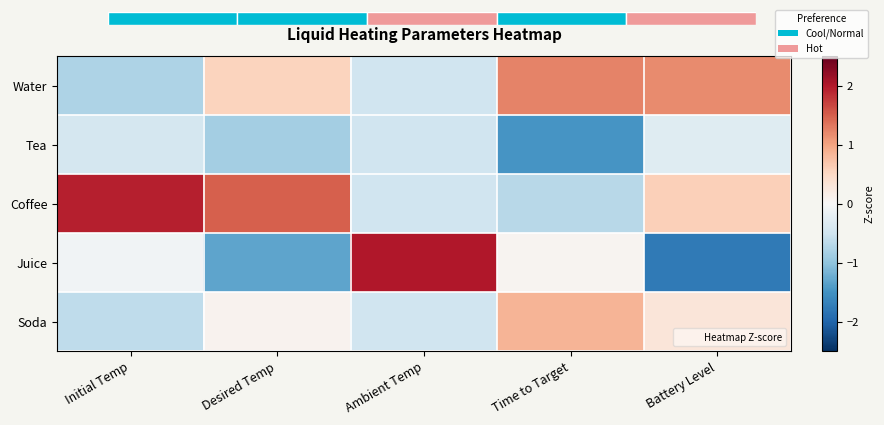

Which has a higher value, Battery Level or Time to Target?

Time to Target